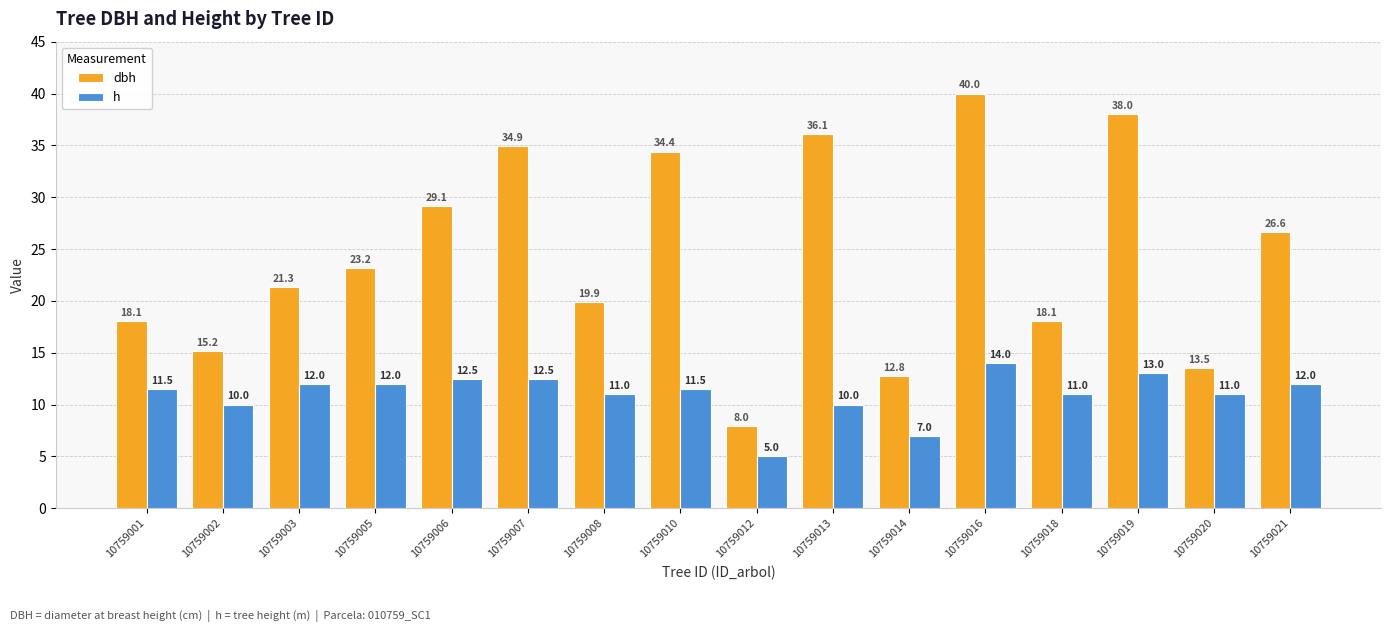

True or false: h has a value of 2.7 at 10759021.

False